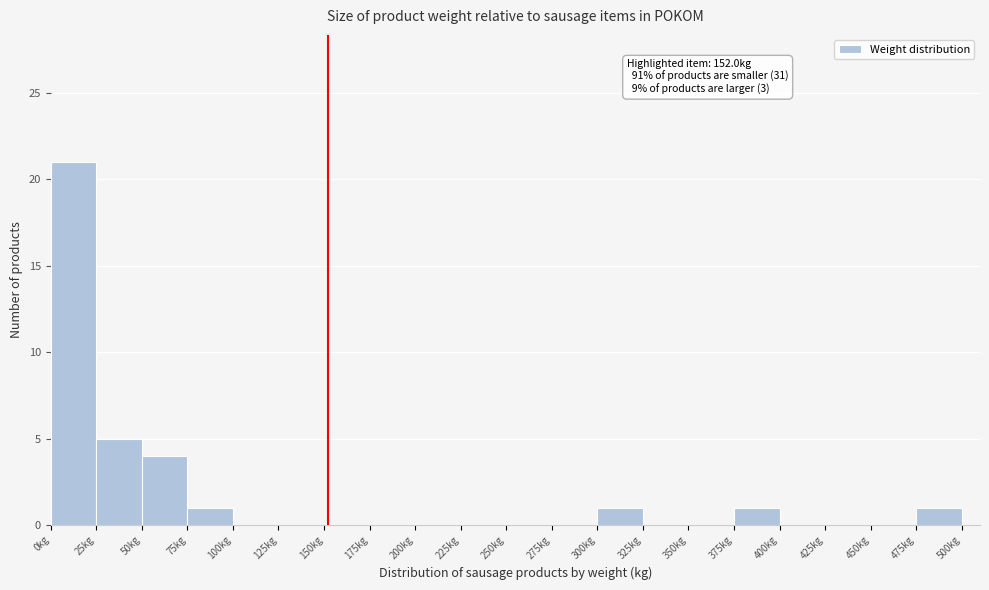

Over which range of the x-axis is the bar tallest?

0 to 25